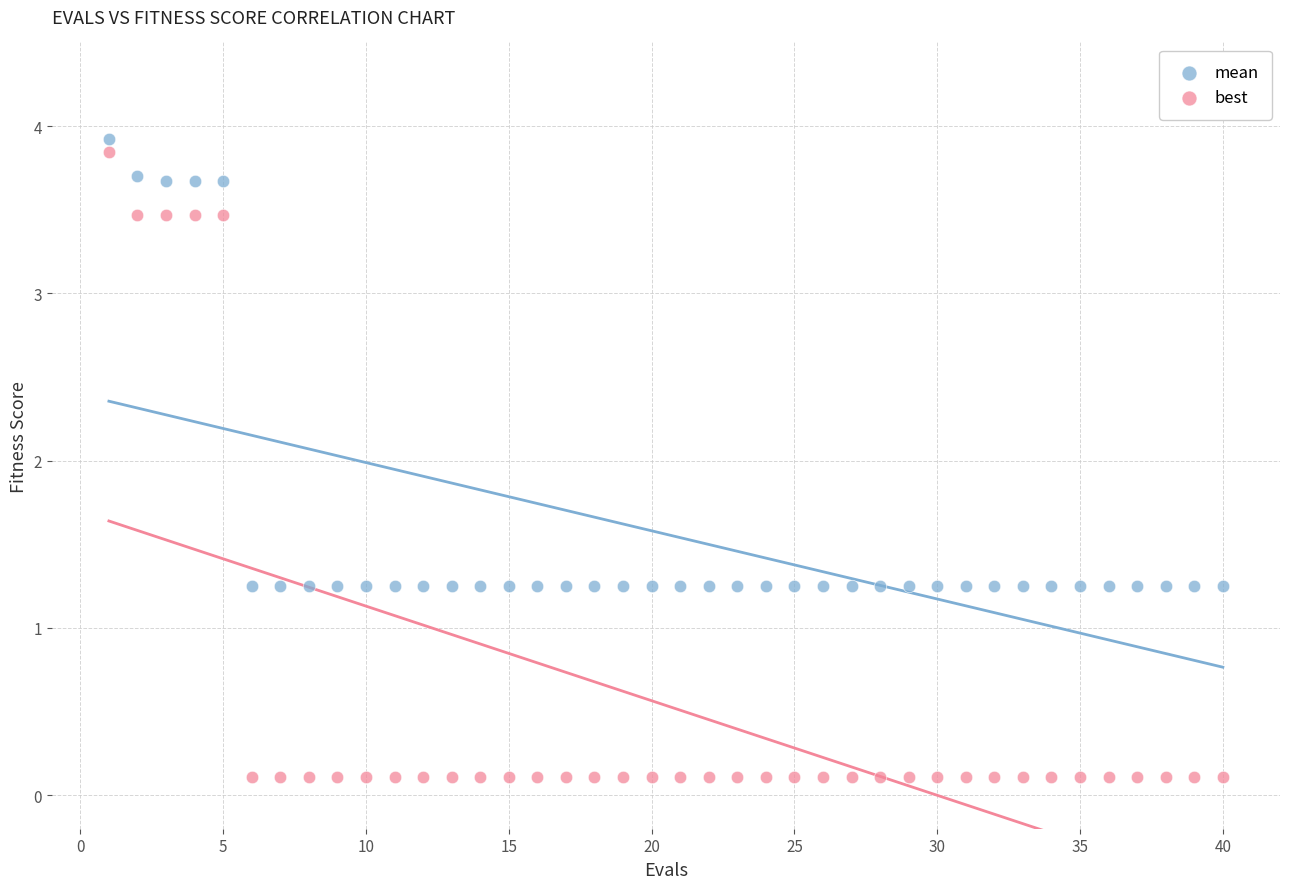

What is the X range (max minus min) for the scatter plot?

39.0